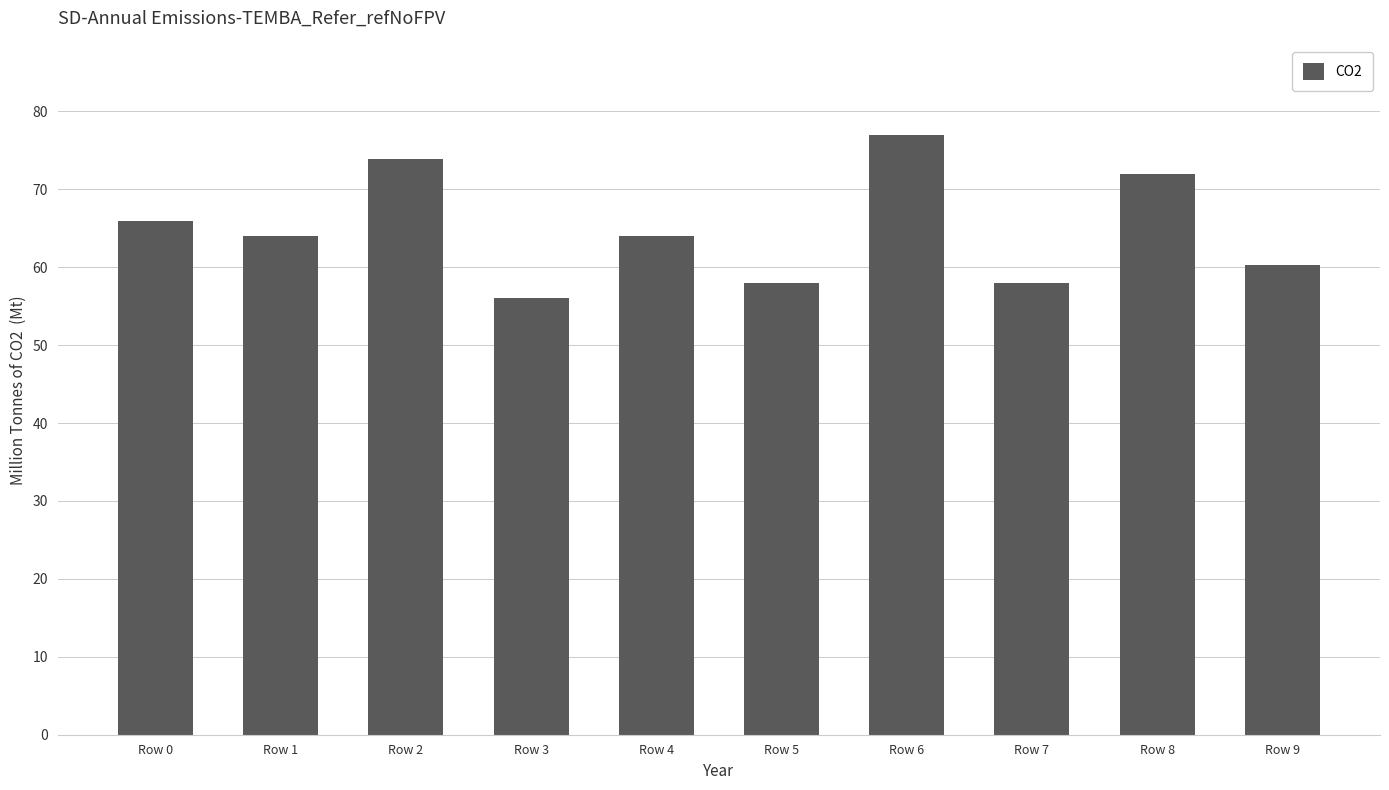

What is the average value?

64.9